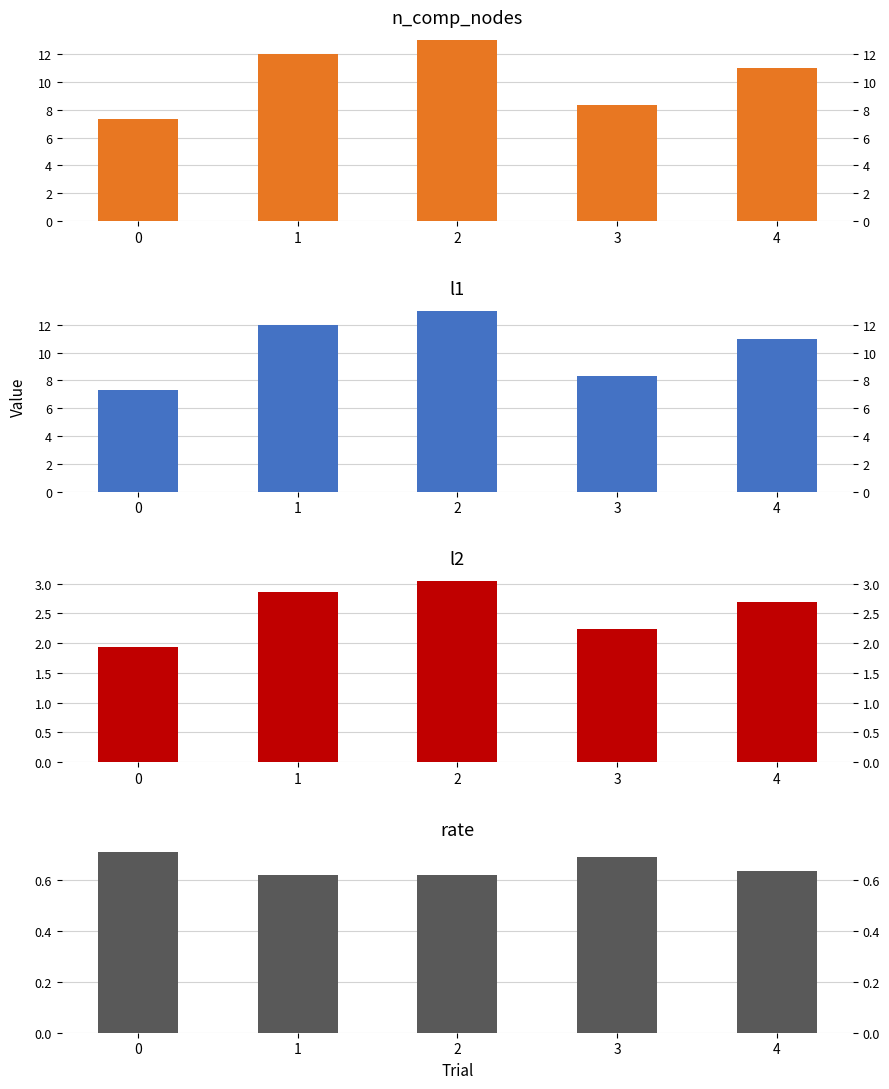

True or false: l1 has a value of 13.0 at 2.

True